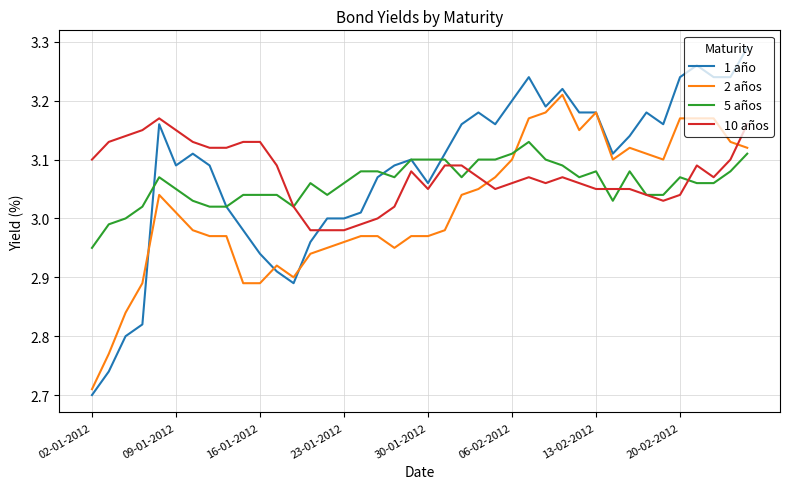

What is the difference between the maximum and minimum values in the 1 año series?

0.6